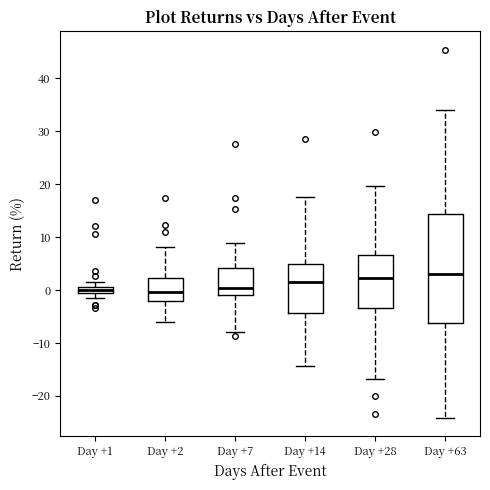

Which box is the tallest, from its lower edge to its upper edge?

Day +63